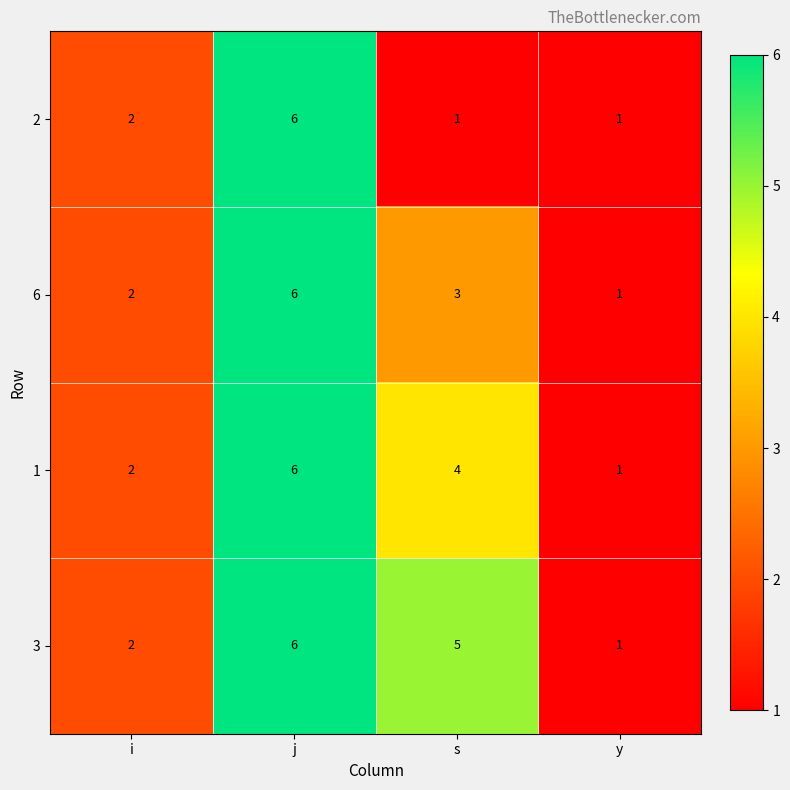

Is it true that 1 equals 0 at y?

False